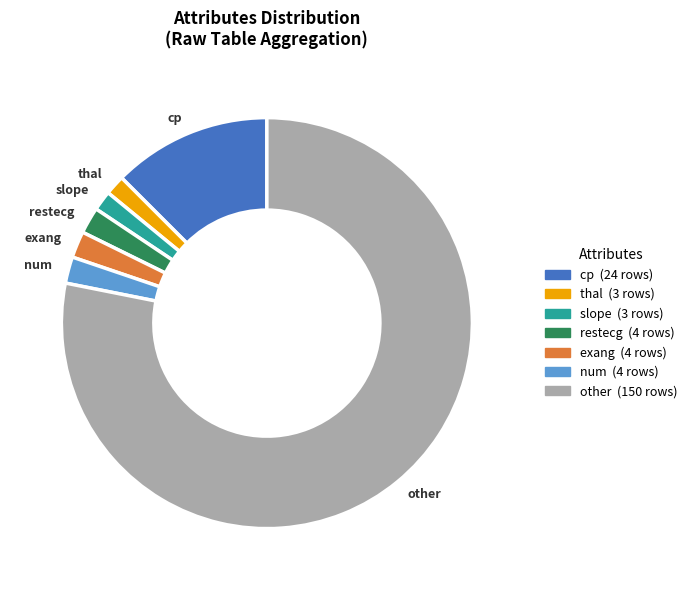

Between slope and exang, which is larger?

exang